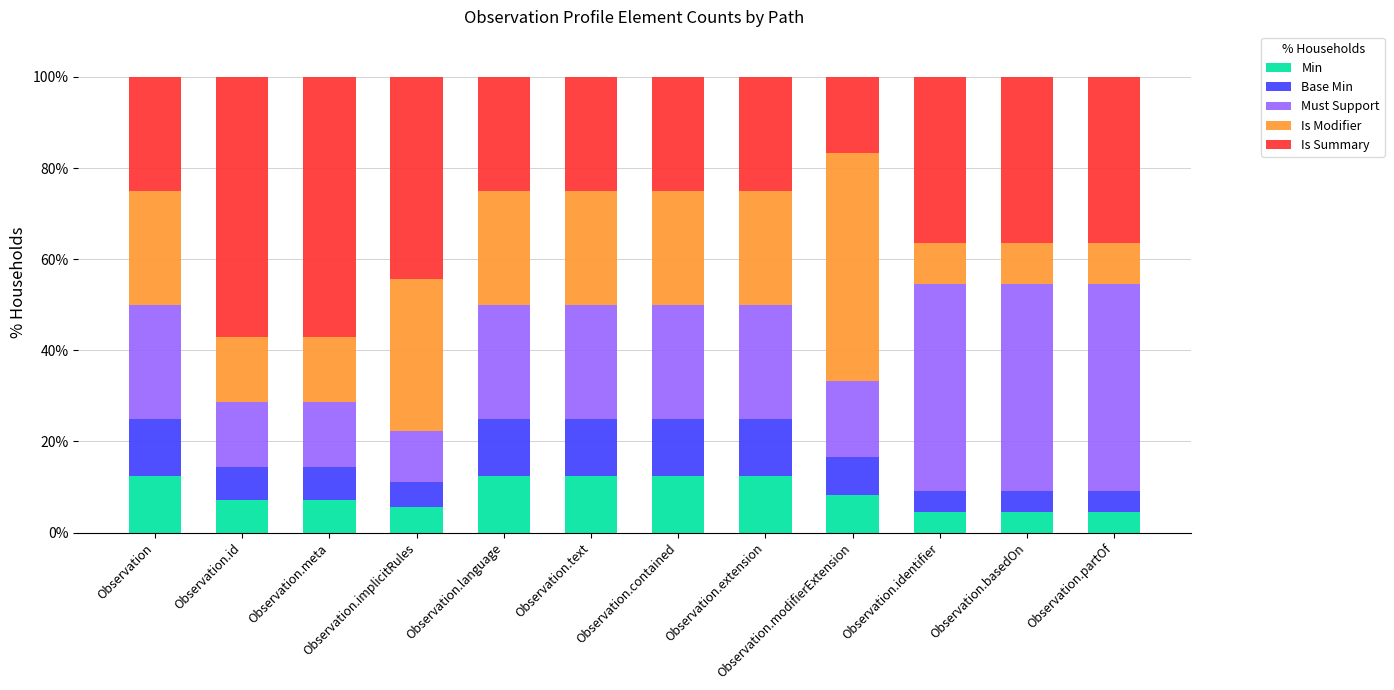

The Min series shows 5.6 at Observation.implicitRules. True or false?

True